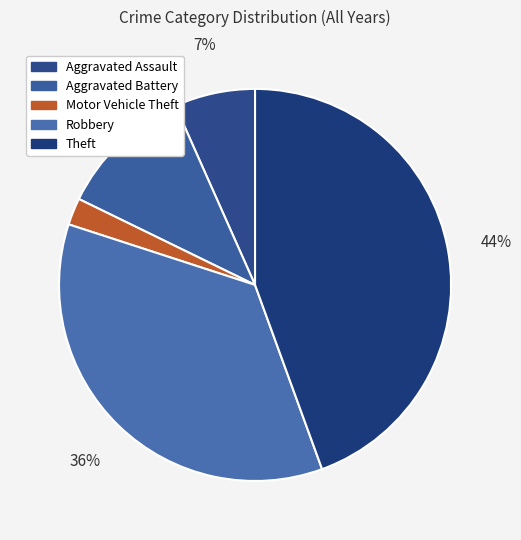

How many segments does this pie chart have?

5